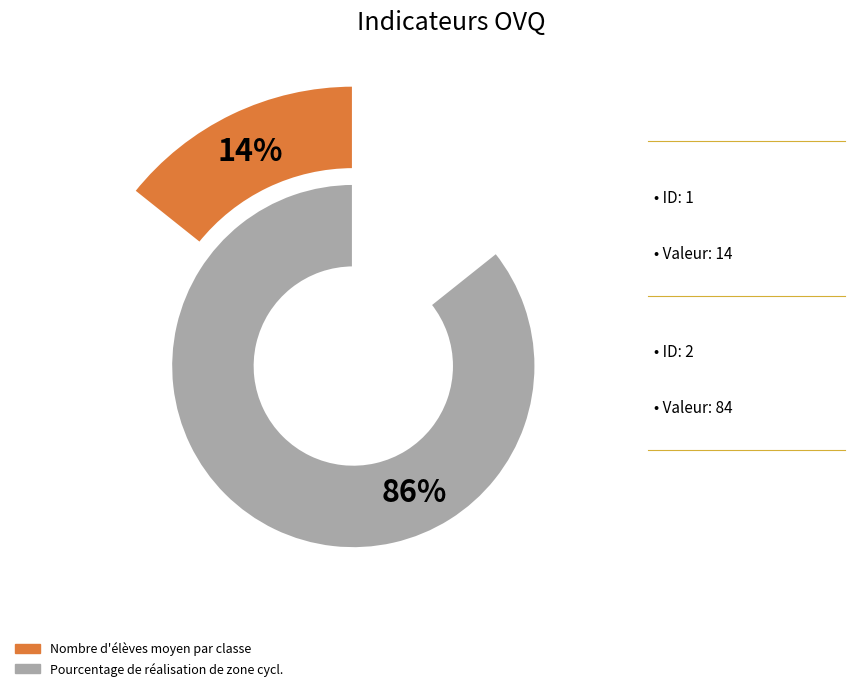

What percentage do 1 and 2 together represent?

100.0%